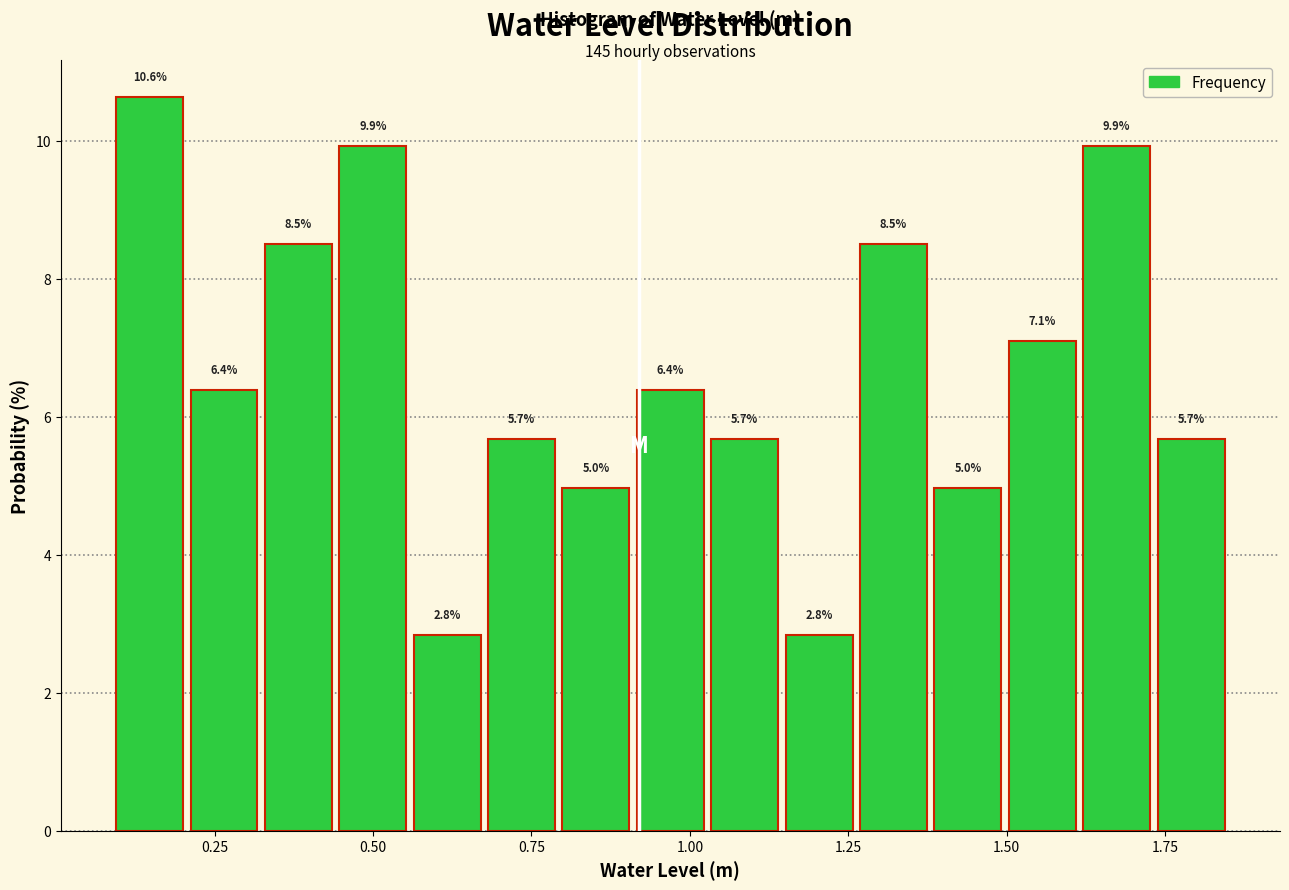

Read against the x-axis, roughly where is the centre of the tallest bar?

0.15